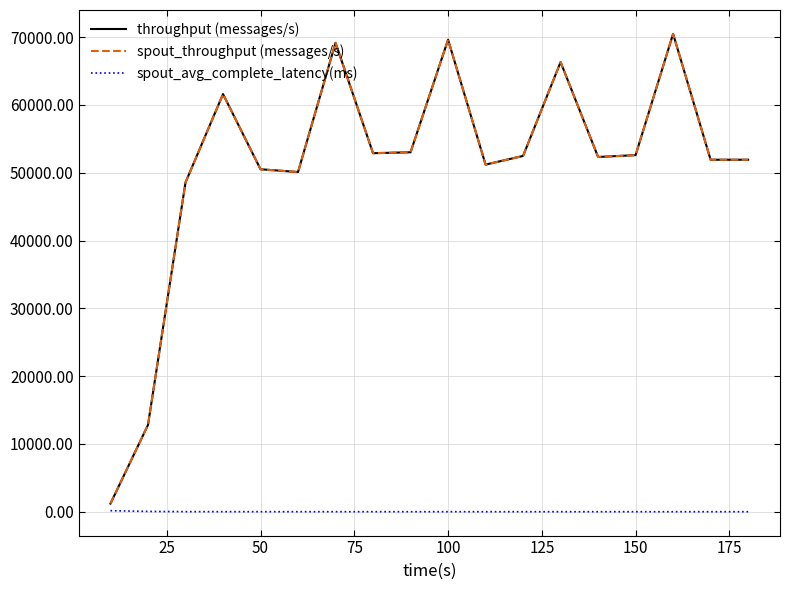

At how many categories does at least one series exceed 56262?

5